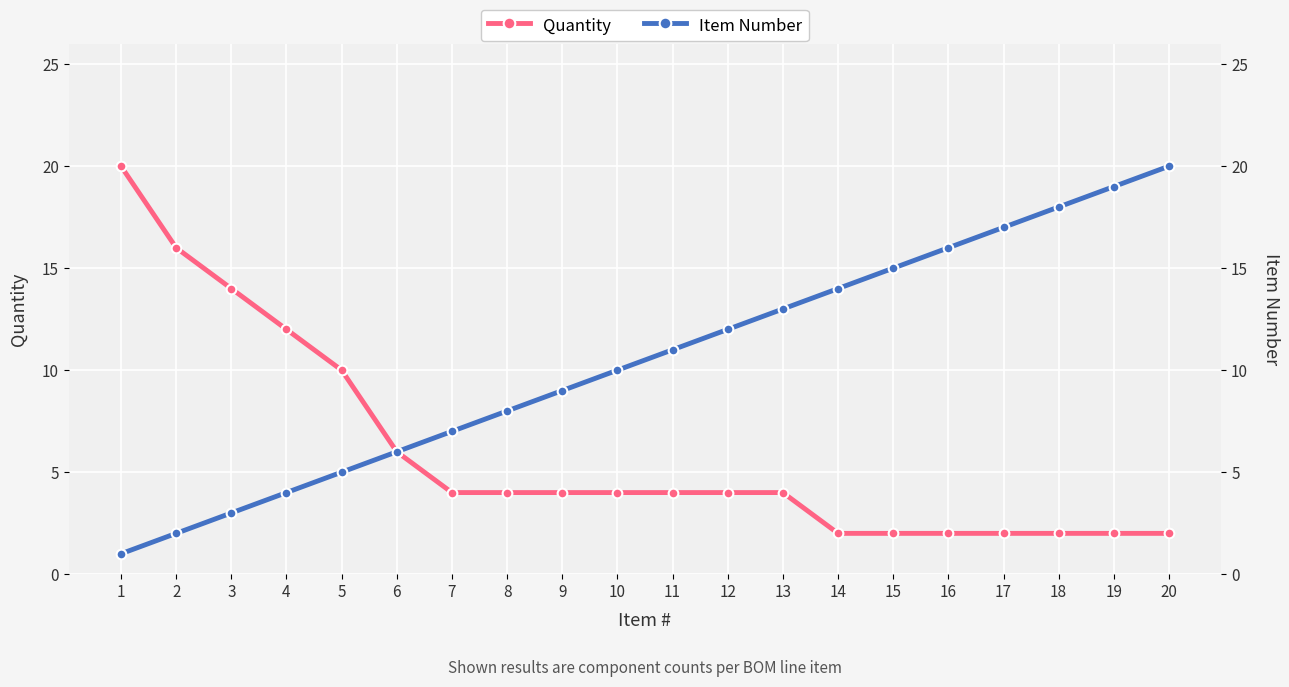

At which category is the sum across all series the highest?

20